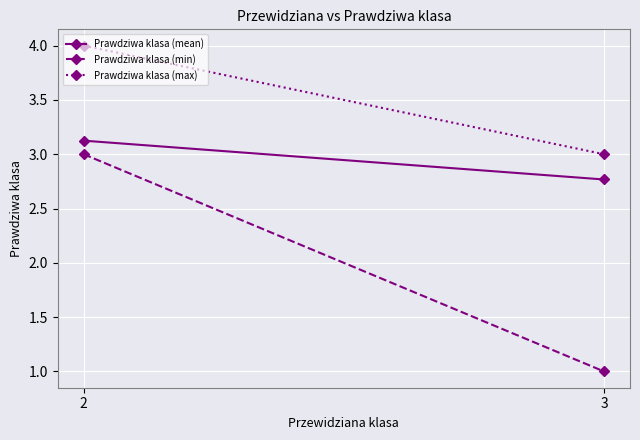

Is this an area chart (filled region under the line)?

No